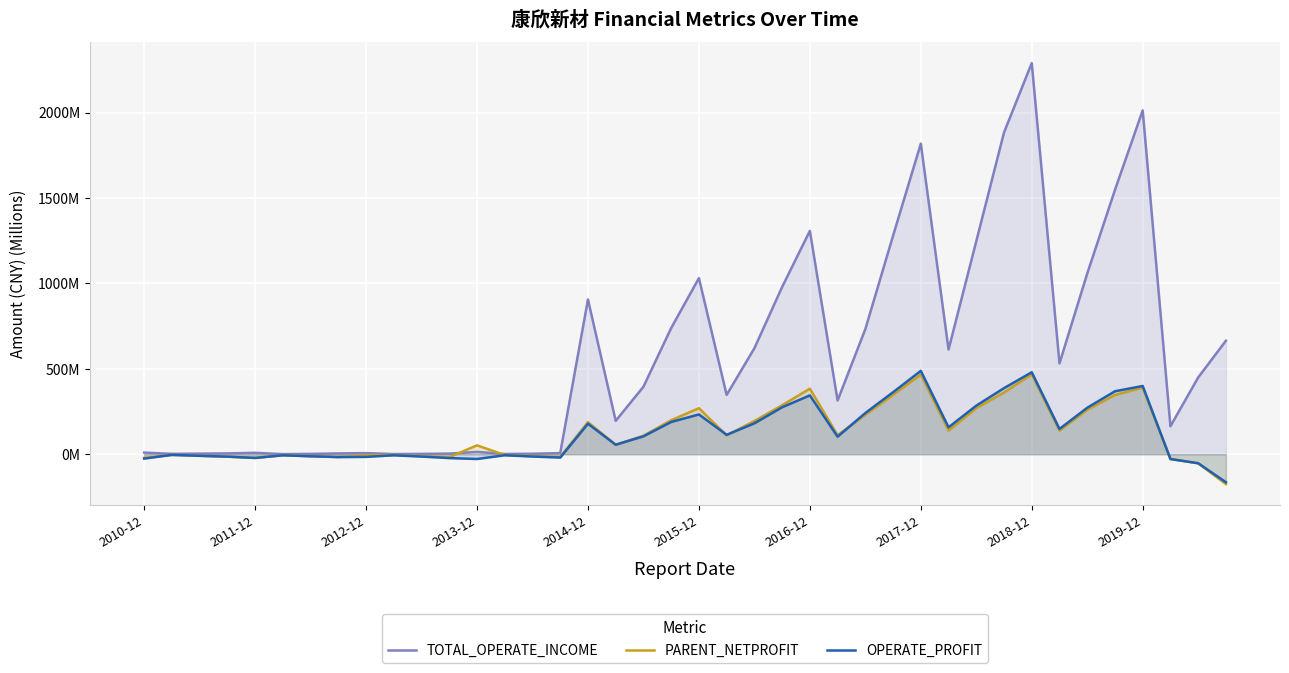

At which category is the sum across all series the highest?

2018-12